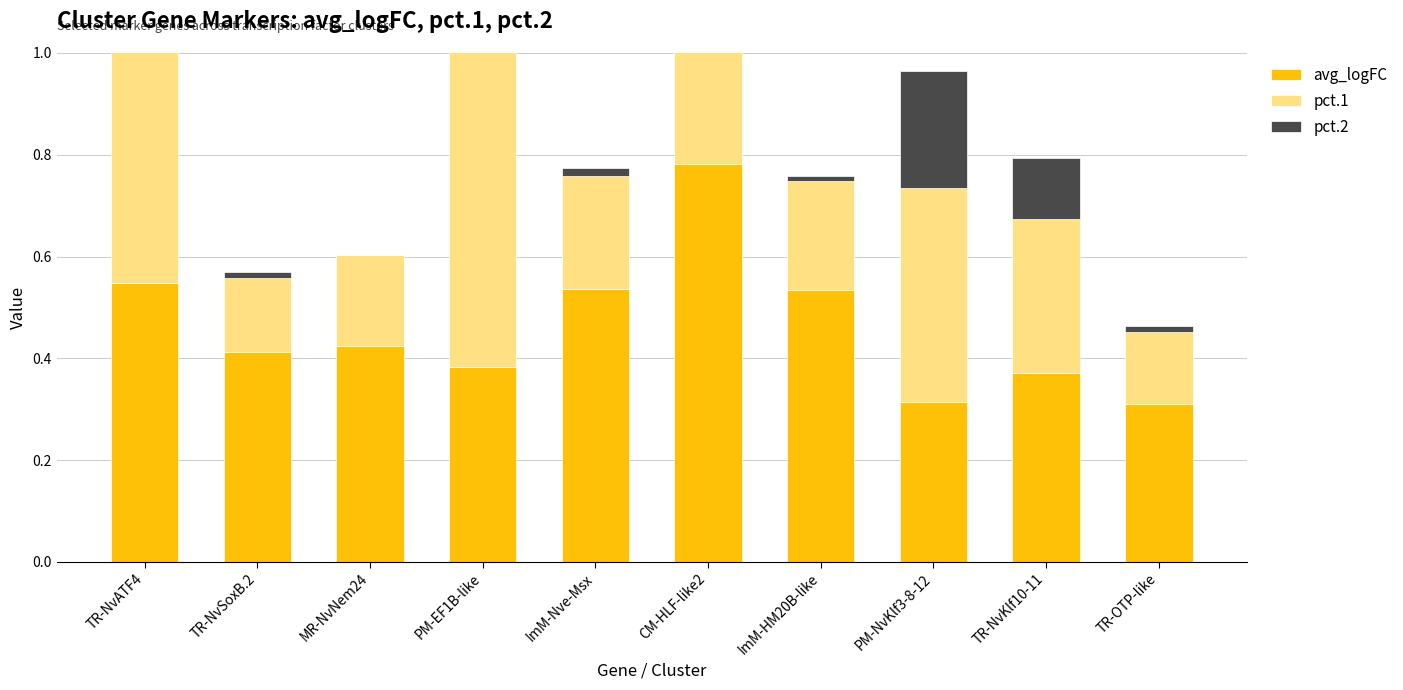

What is the label of the 6th bar from the left?

CM-HLF-like2